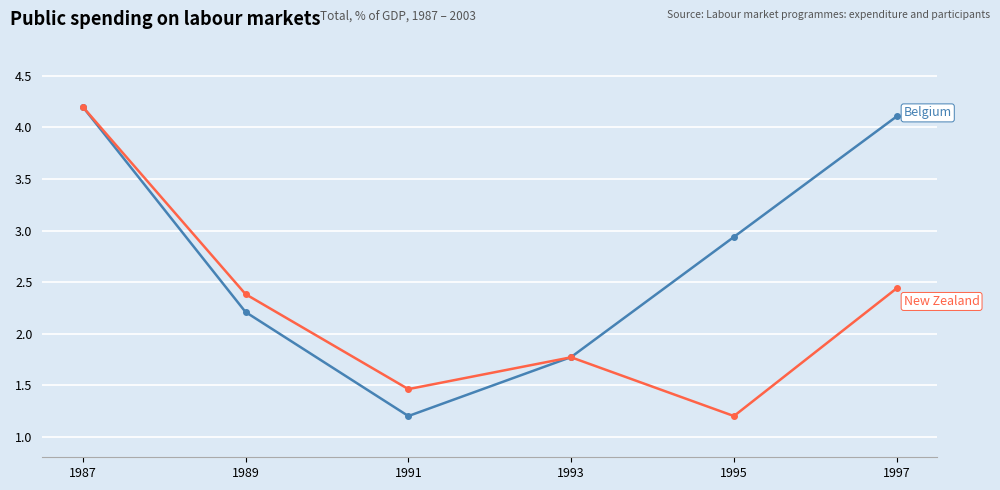

What is the difference between the highest and lowest values at 1991?

0.3